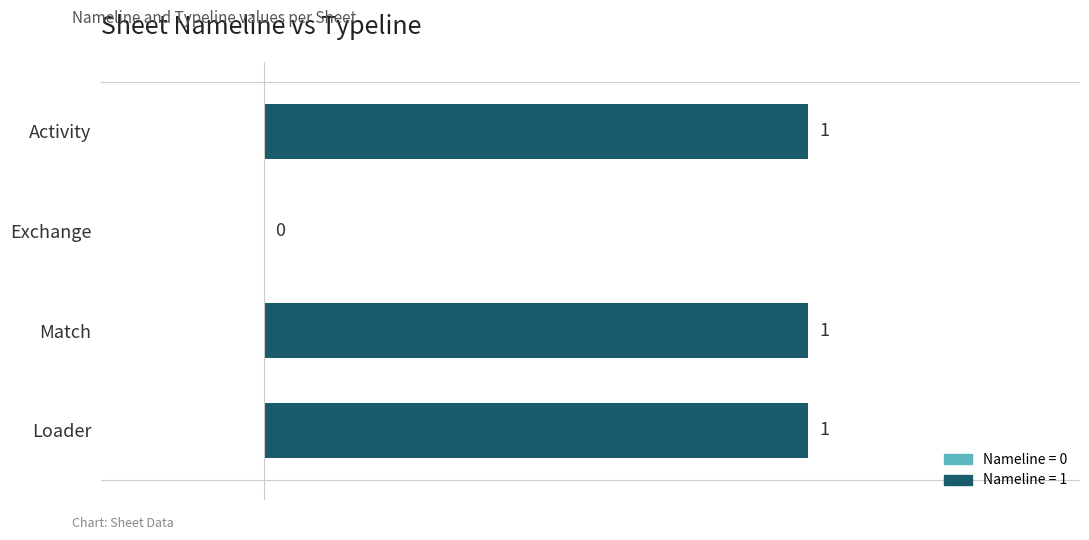

How many values are between 1 and 2?

3